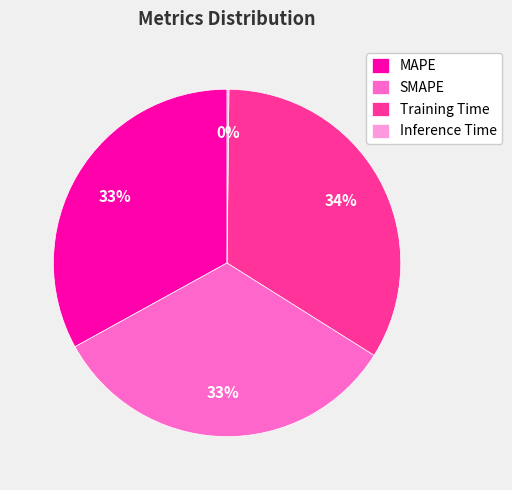

What percentage is the SMAPE slice, to the nearest percent?

33%